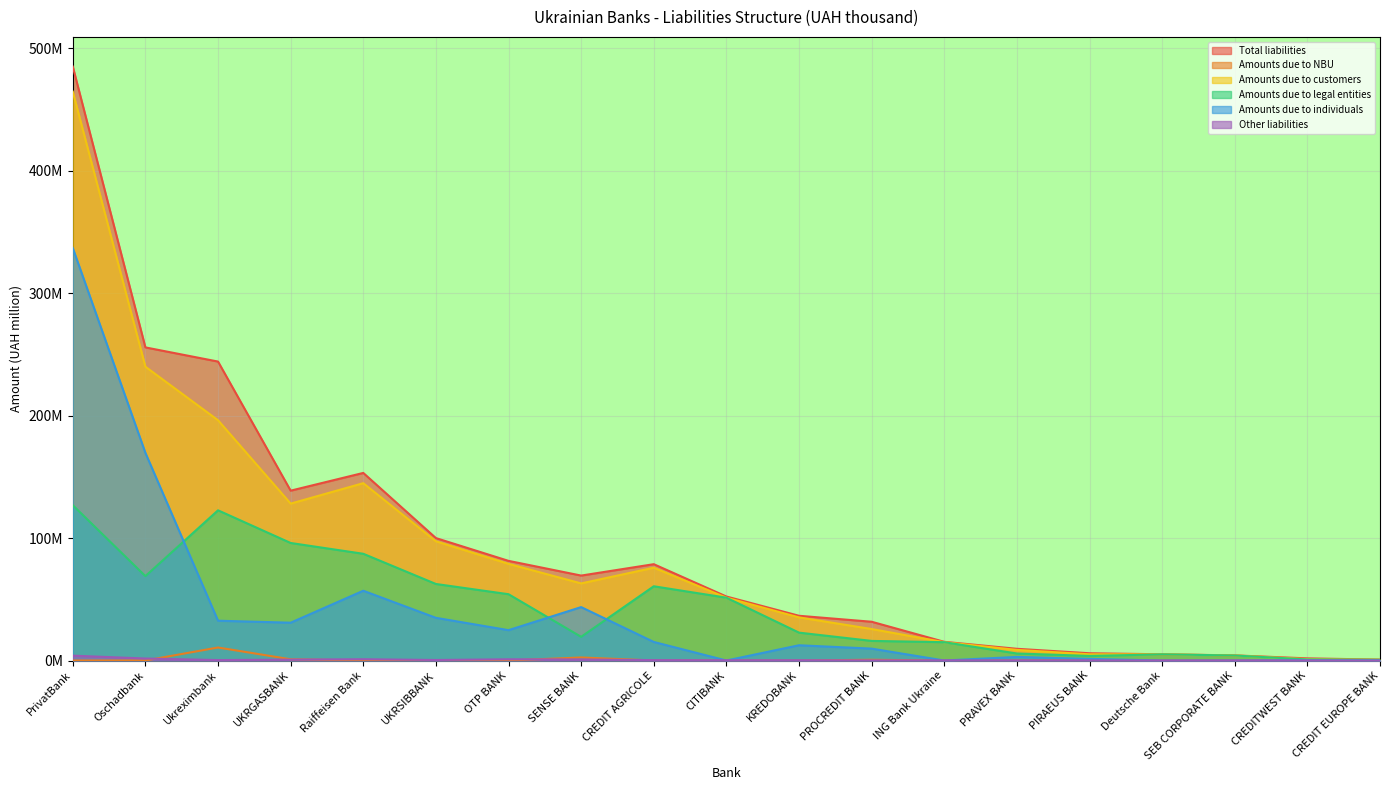

What is the average value of the Amounts due to customers series?

86.3